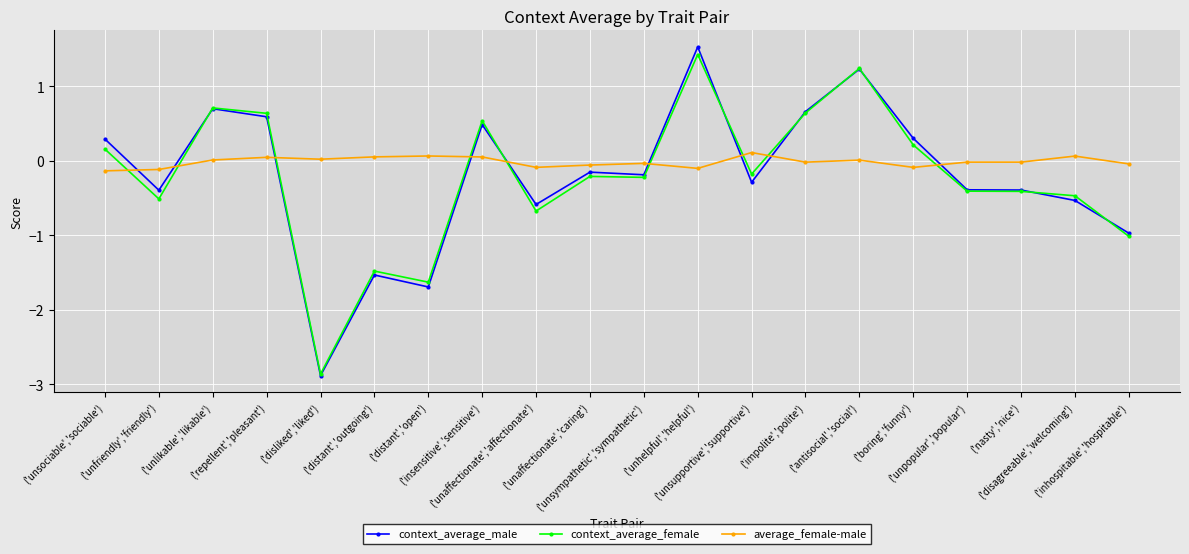

What is the difference between the maximum and minimum values in the context_average_female series?

4.3